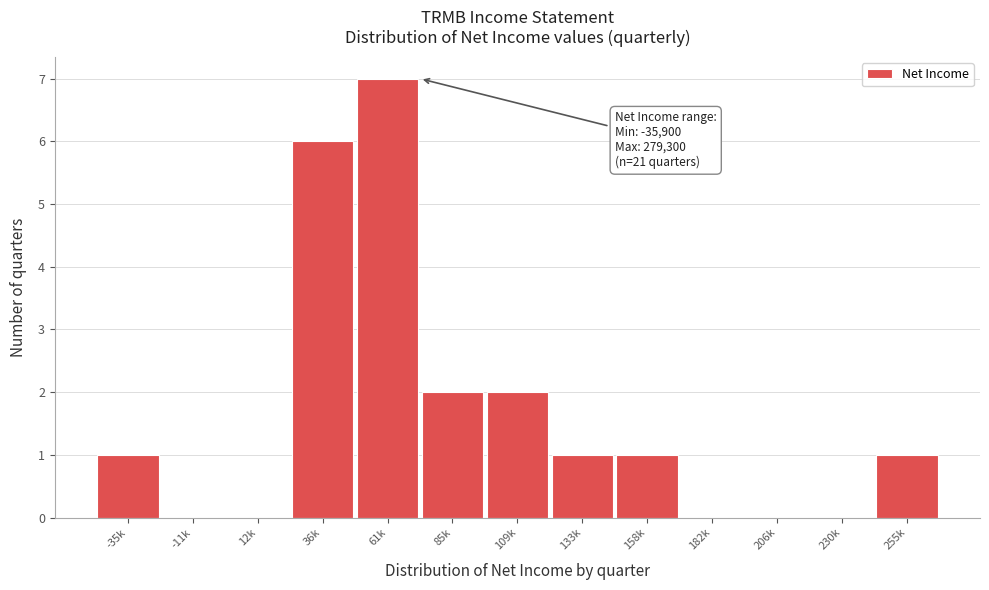

Reading left to right, list all the values displayed in this chart.

-35k=1	-11k=0	12k=0	36k=6	61k=7	85k=2	109k=2	133k=1	158k=1	182k=0	206k=0	230k=0	255k=1